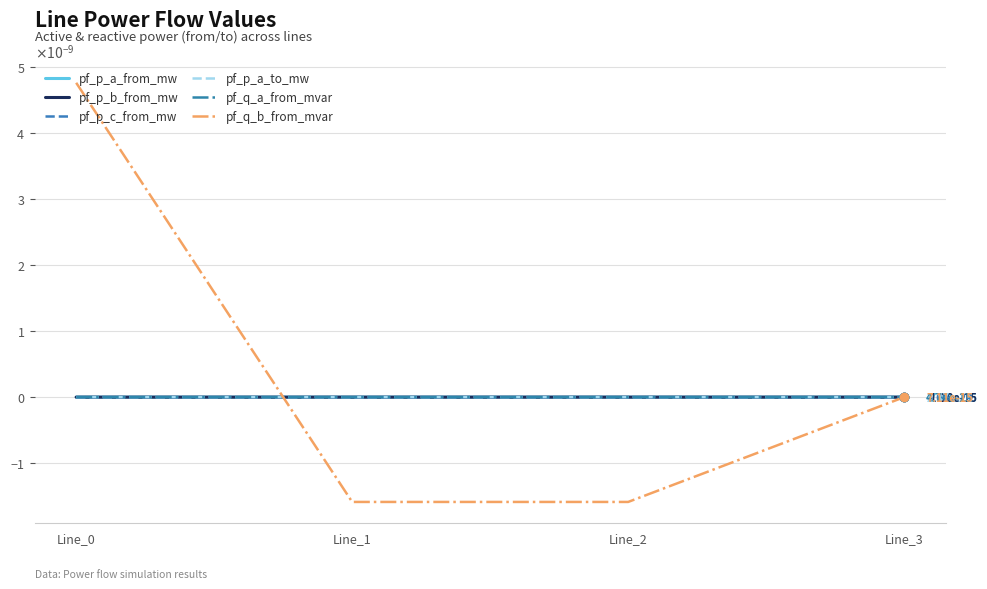

Does the chart have visible grid lines?

Yes